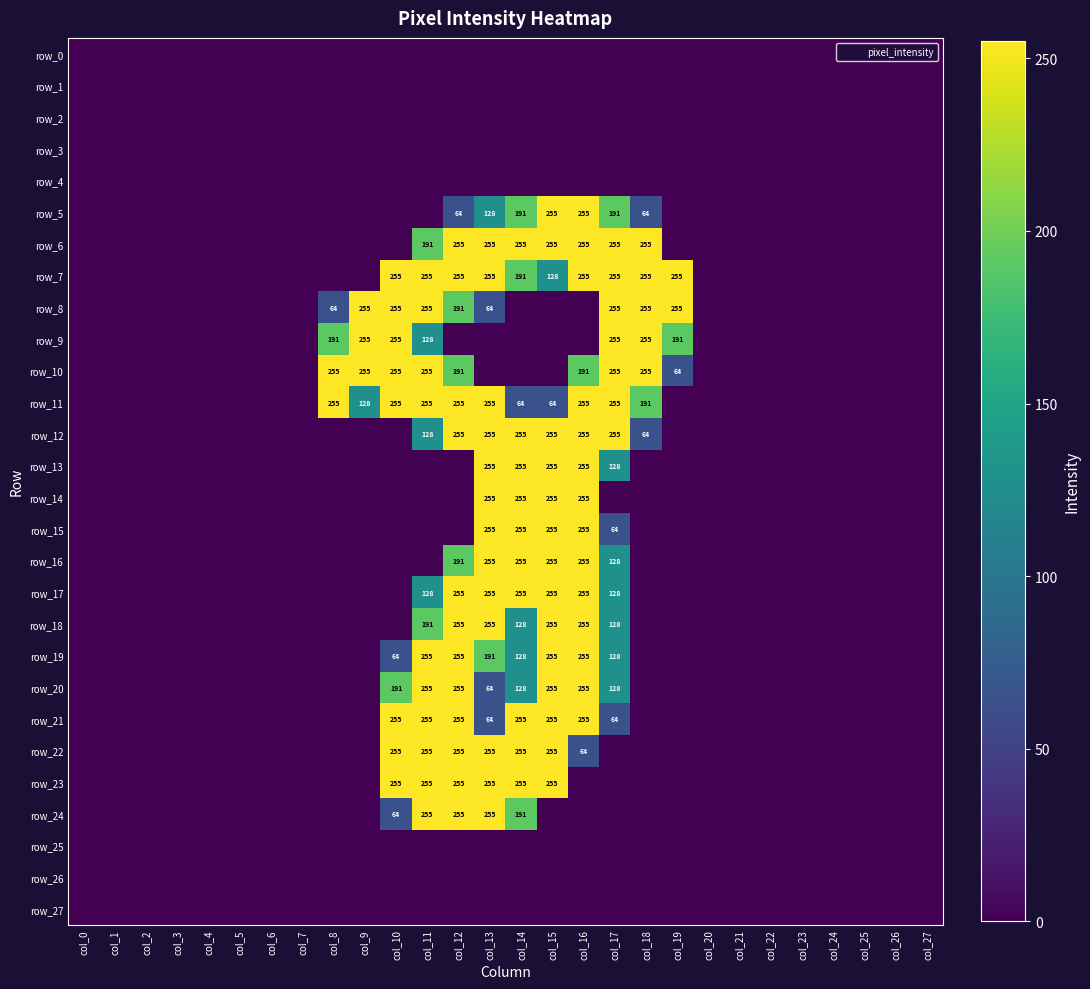

List the series in order of their peak value, lowest first.

row_0, row_1, row_2, row_3, row_4, row_25, row_26, row_27, row_5, row_6, row_7, row_8, row_9, row_10, row_11, row_12, row_13, row_14, row_15, row_16, row_17, row_18, row_19, row_20, row_21, row_22, row_23, row_24